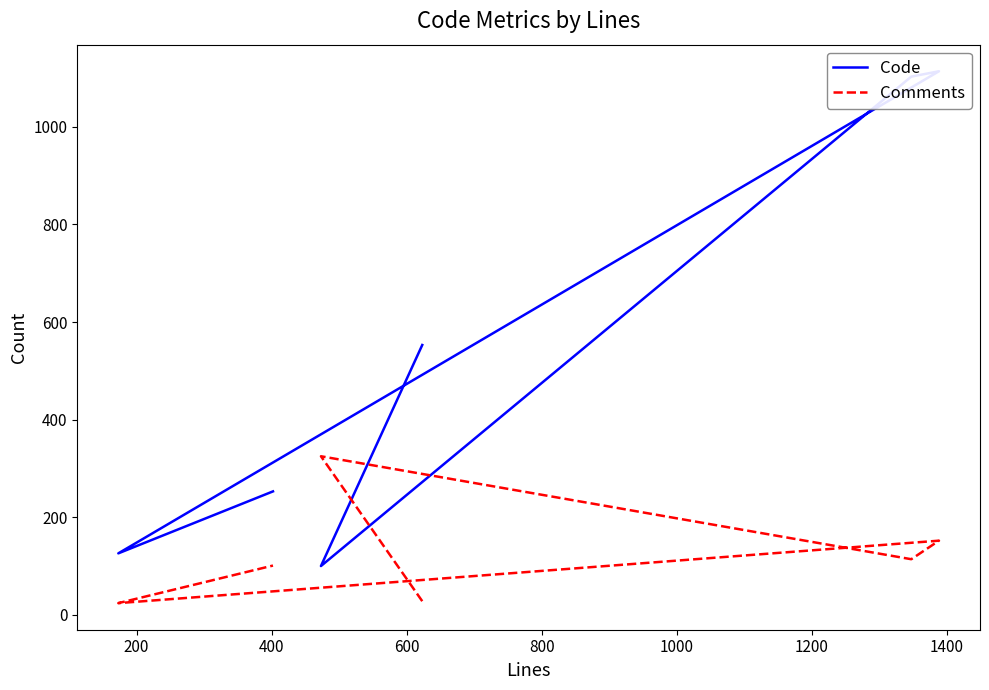

Count the number of categories in the chart.

6